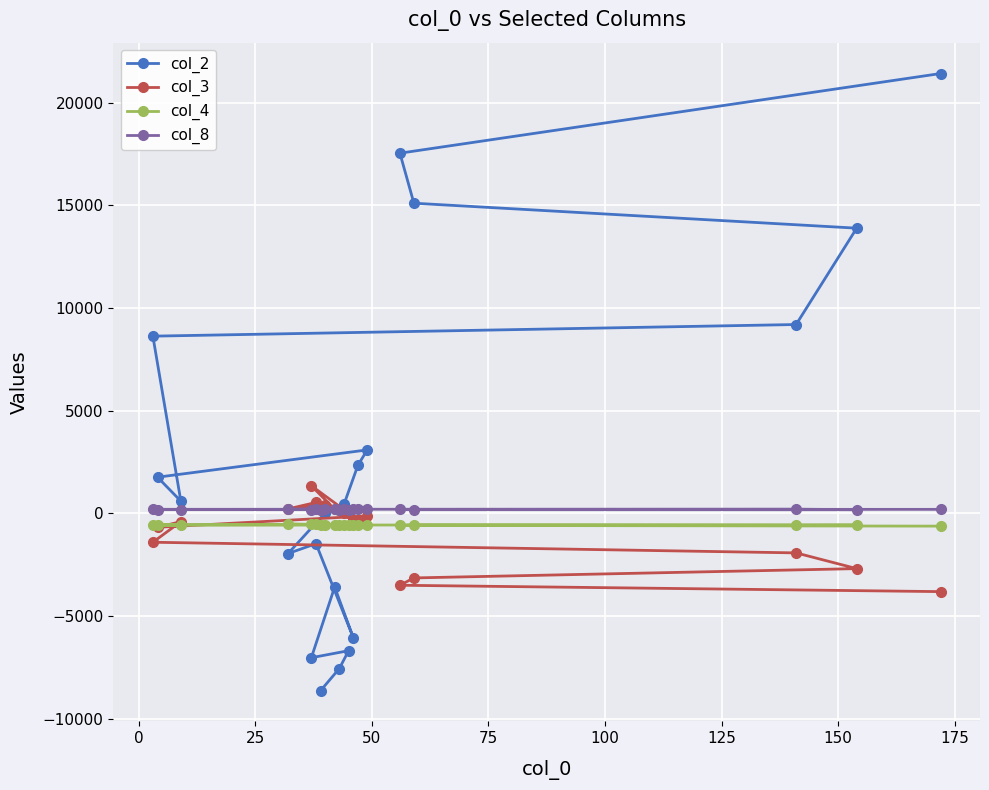

Reading left to right, extract all data points from this chart.

col_2: -8629.2	-7558.4	-6687.5	-7030.1	-3587.4	-6055.9	-1475.6	-1955.2	30.2	441.4	2349.5	3092.5	1762.8	597.6	8633.5	9200.2	13893.4	15110.1	17546.6	21427.2
col_3: 156.5	148.2	14.6	1346.3	197.2	-314.9	533.4	217.8	409.7	39.3	-304.2	-124.3	-677.0	-400.9	-1405.5	-1924.3	-2690.6	-3143.7	-3500.4	-3811.1
col_4: -552.9	-572.4	-573.6	-534.6	-563.5	-581.3	-536.1	-521.7	-546.4	-555.6	-565.6	-548.5	-561.2	-562.2	-563.1	-571.9	-566.4	-560.4	-584.5	-620.4
col_8: 185.3	183.9	183.9	181.4	191.8	200.1	206.5	200.8	200.8	208.8	194.4	195.0	183.5	188.0	199.0	206.2	179.6	183.0	195.4	196.9